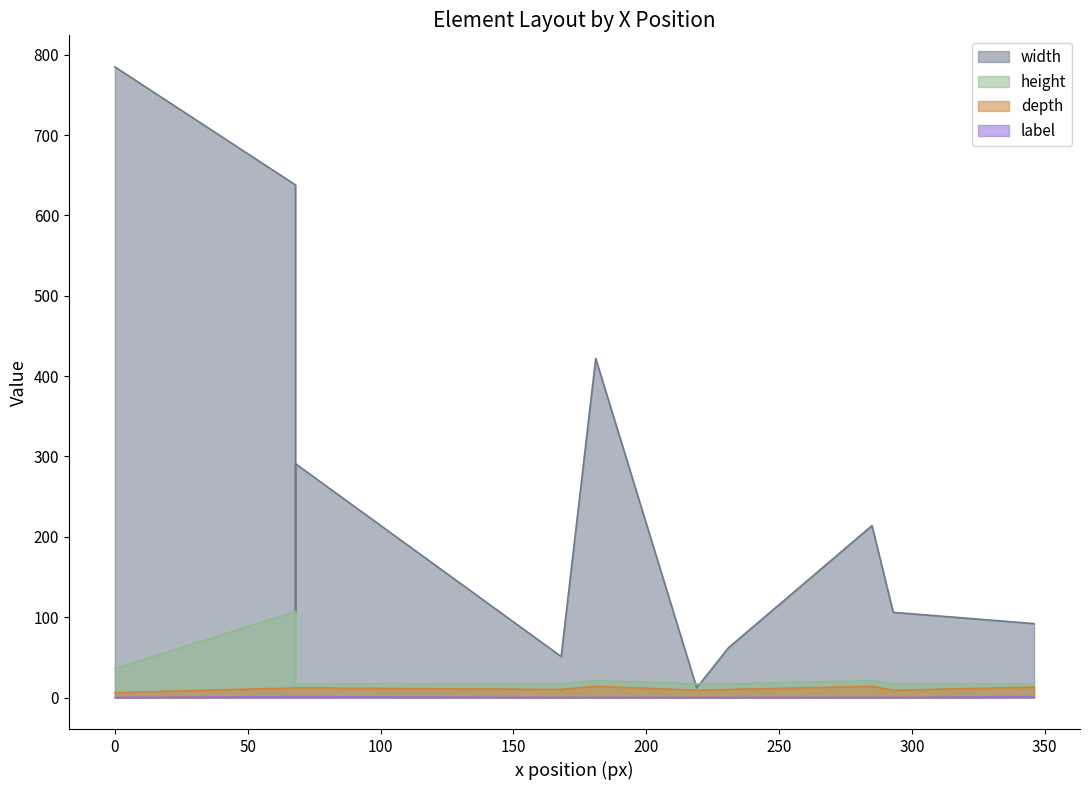

What are all the series names shown in the legend?

width, height, depth, label